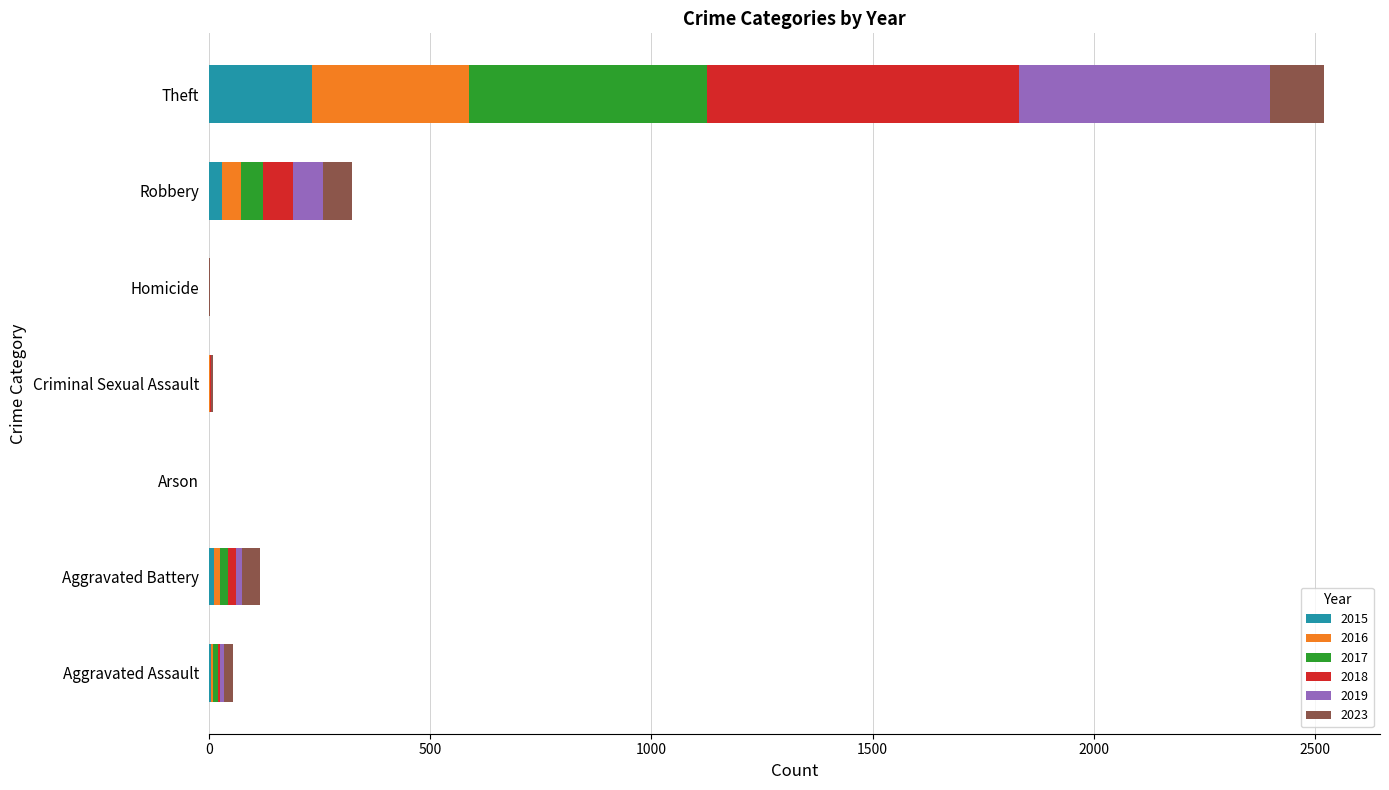

What is the highest value of the 2015 series?

233